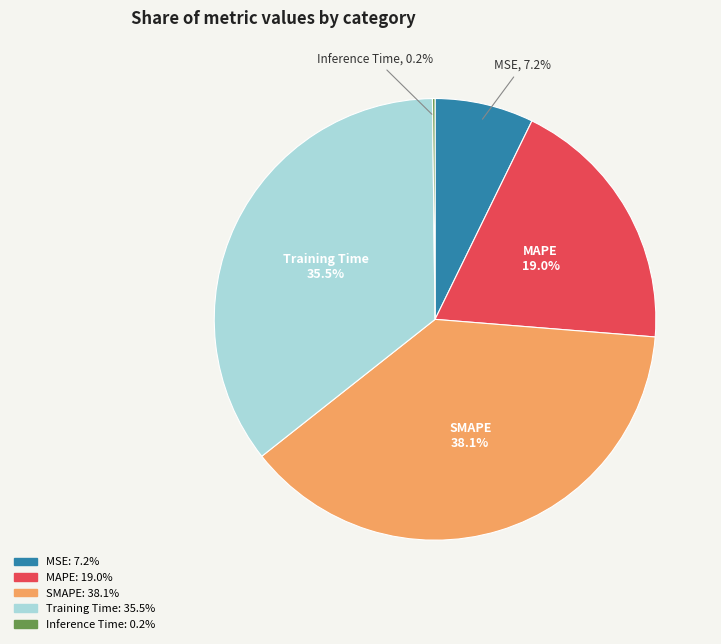

Do MAPE and Training Time together represent more than half of the pie?

Yes